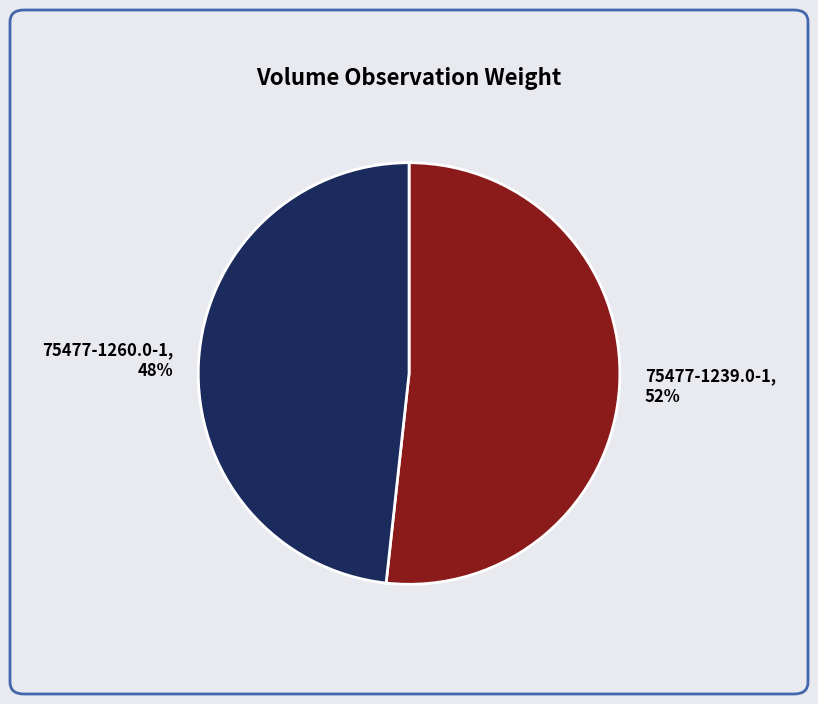

The 75477-1239.0-1 slice represents 52% of the pie. True or false?

True